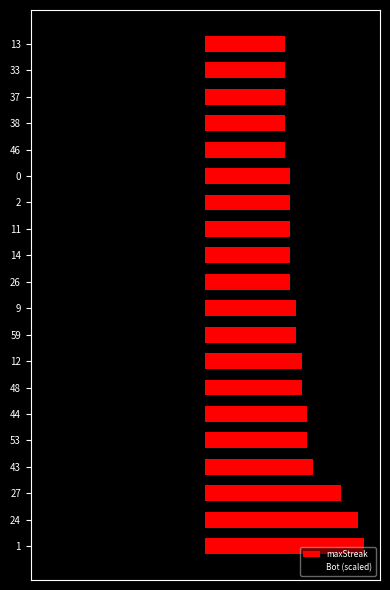

What is the smallest value displayed?

-28.0